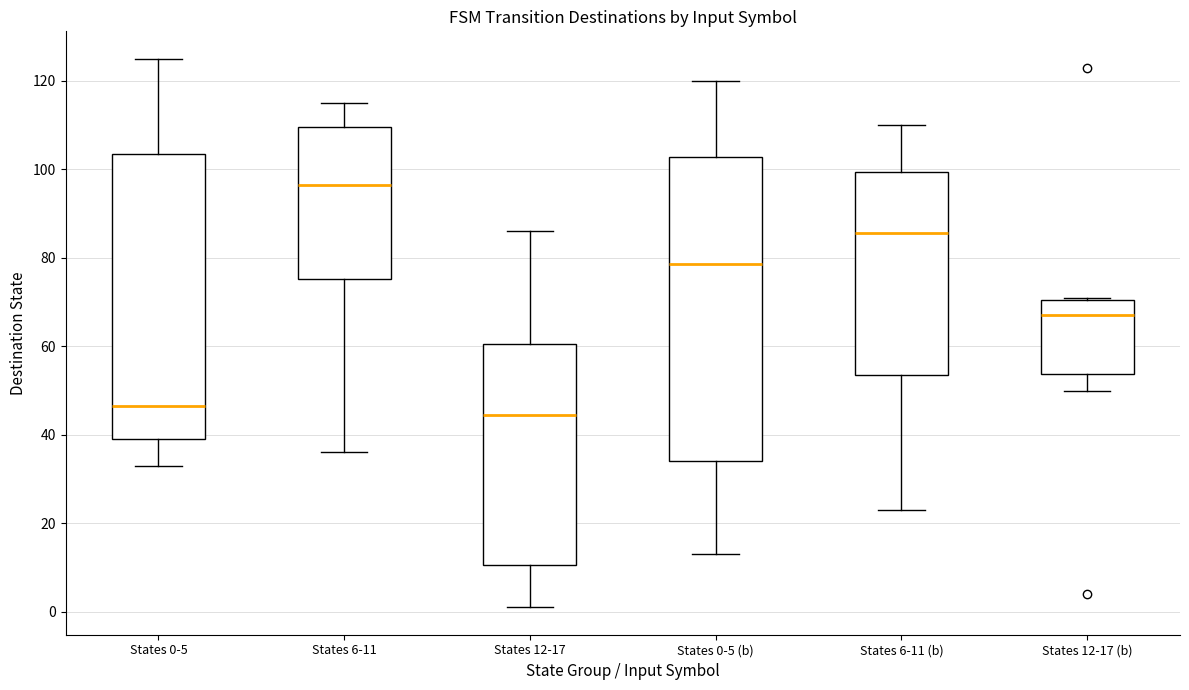

Which box is the tallest, from its lower edge to its upper edge?

States 0-5 (b)